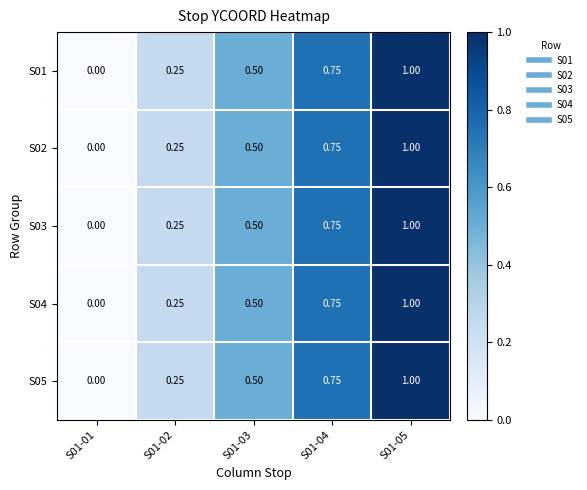

Reading left to right, transcribe all the data shown in this chart.

S01: S01-01=0.0	S01-02=0.2	S01-03=0.5	S01-04=0.8	S01-05=1.0
S02: S01-01=0.0	S01-02=0.2	S01-03=0.5	S01-04=0.8	S01-05=1.0
S03: S01-01=0.0	S01-02=0.2	S01-03=0.5	S01-04=0.8	S01-05=1.0
S04: S01-01=0.0	S01-02=0.2	S01-03=0.5	S01-04=0.8	S01-05=1.0
S05: S01-01=0.0	S01-02=0.2	S01-03=0.5	S01-04=0.8	S01-05=1.0